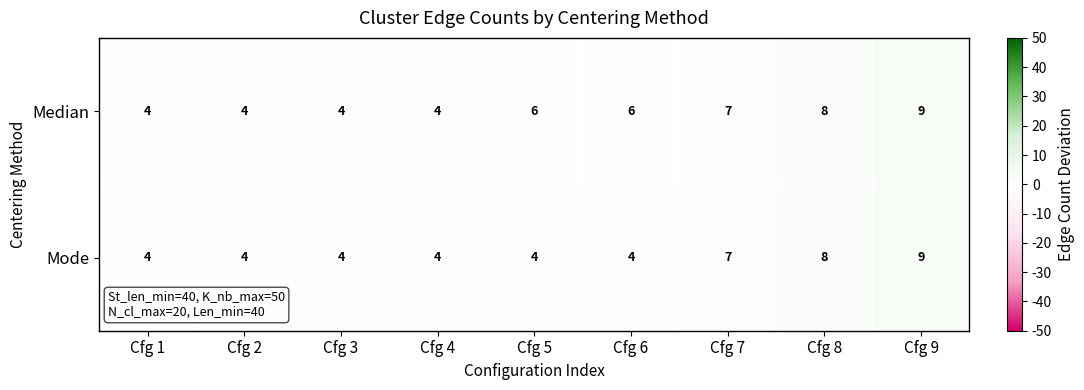

Reading right to left, extract all data points from this chart.

Median: 9	8	7	6	6	4	4	4	4
Mode: 9	8	7	4	4	4	4	4	4